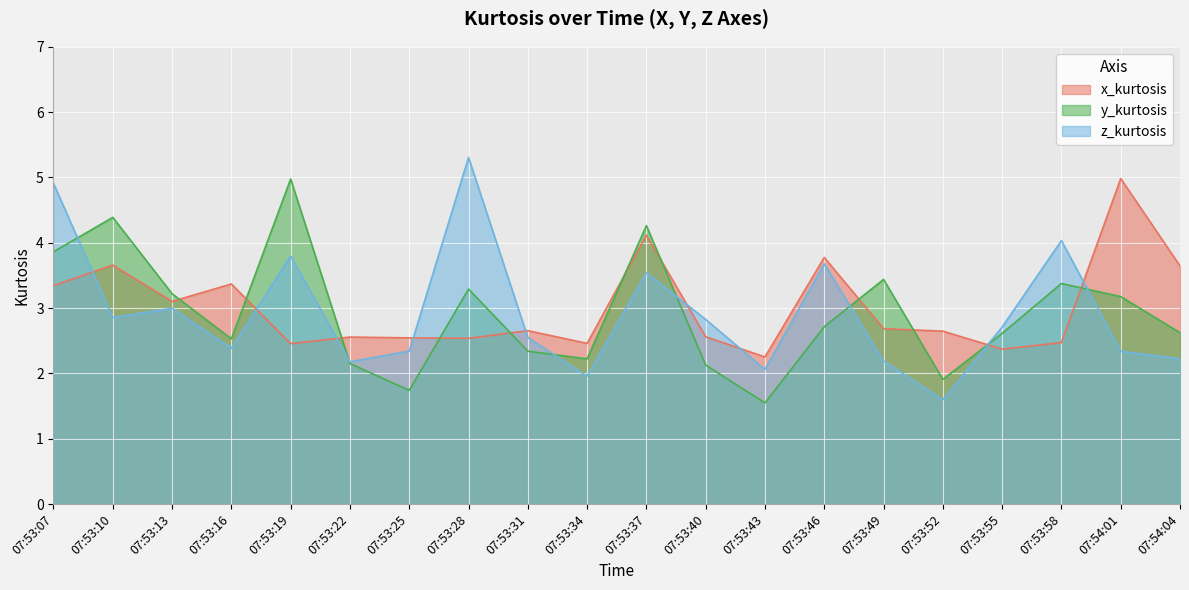

At which category is the sum across all series the highest?

07:53:07